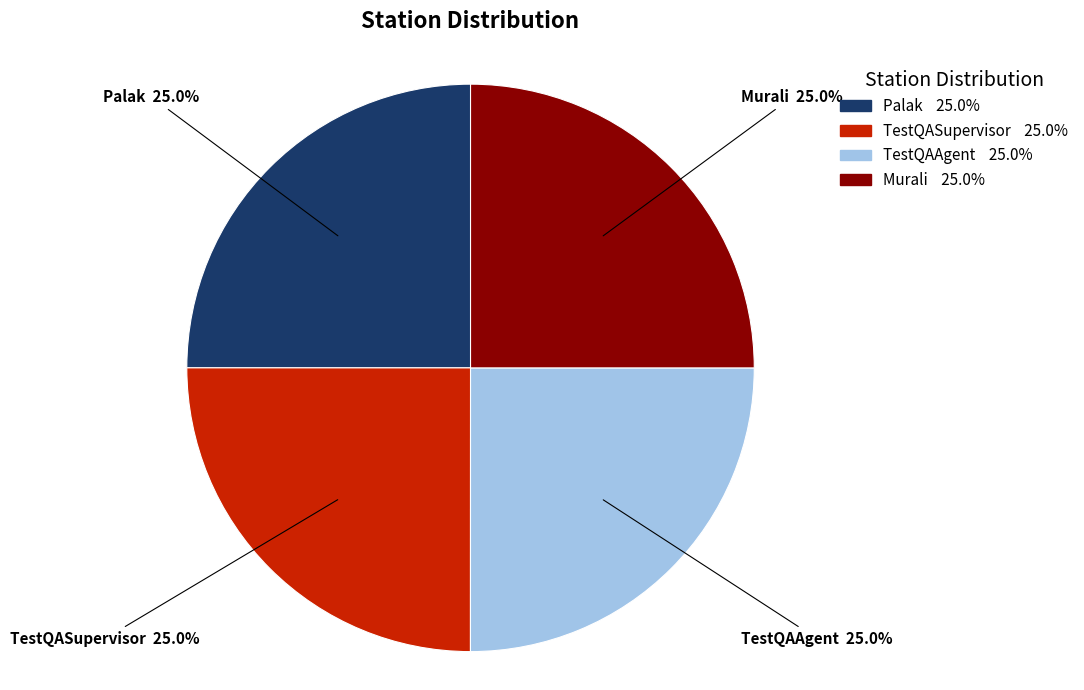

What is the ratio of the value at TestQASupervisor to the value at Murali?

1.0